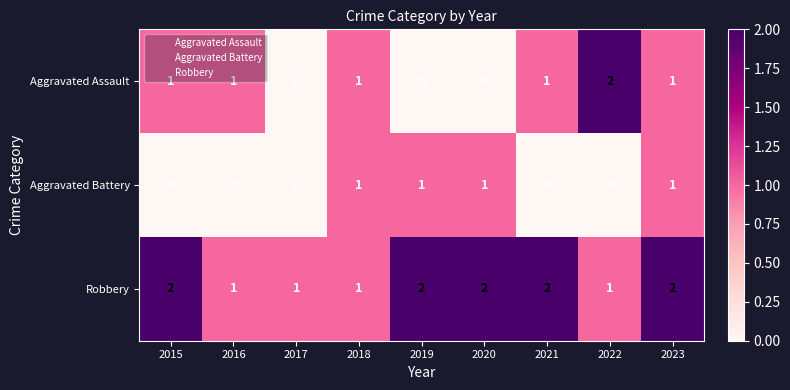

What is the total value across all series at 2017?

1